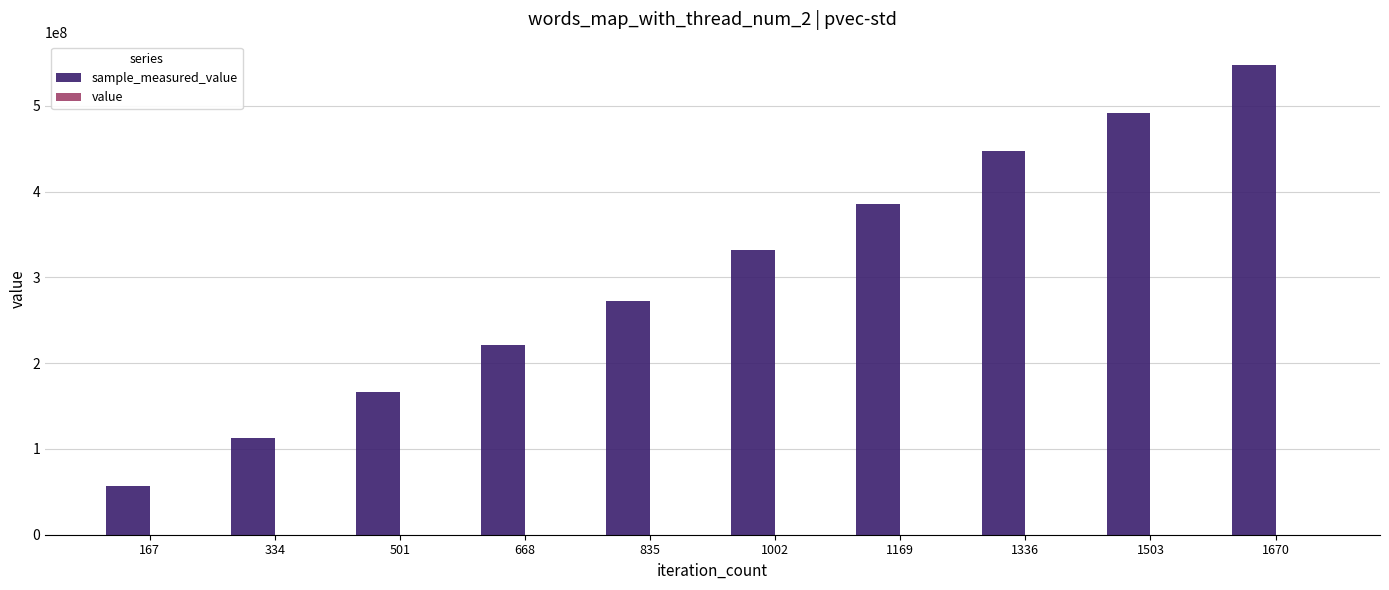

How many data points does each series have?

10